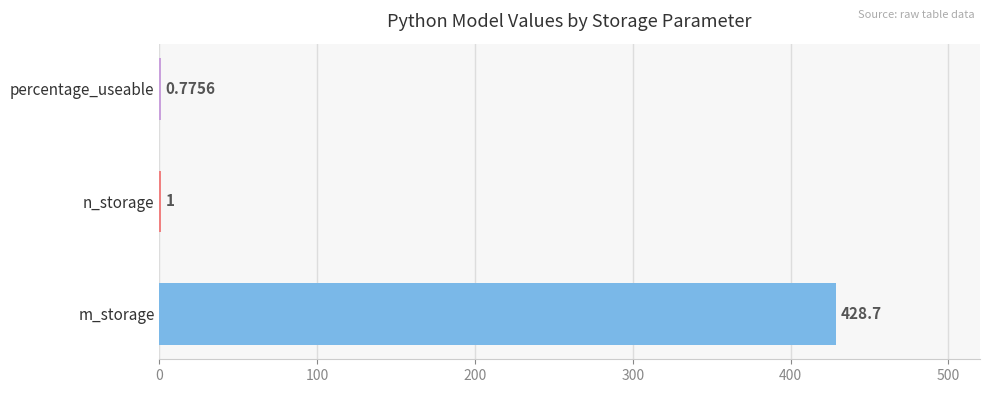

Which category has the highest value across all series?

m_storage